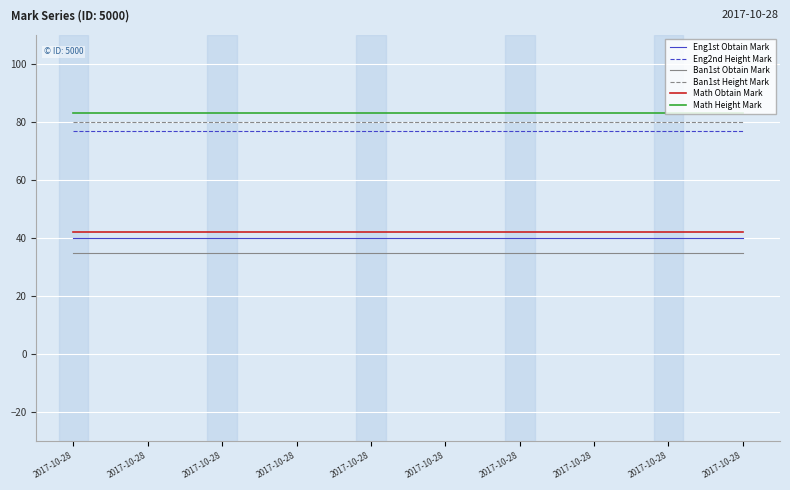

What are all the series names shown in the legend?

Eng1st Obtain Mark, Eng2nd Height Mark, Ban1st Obtain Mark, Ban1st Height Mark, Math Obtain Mark, Math Height Mark